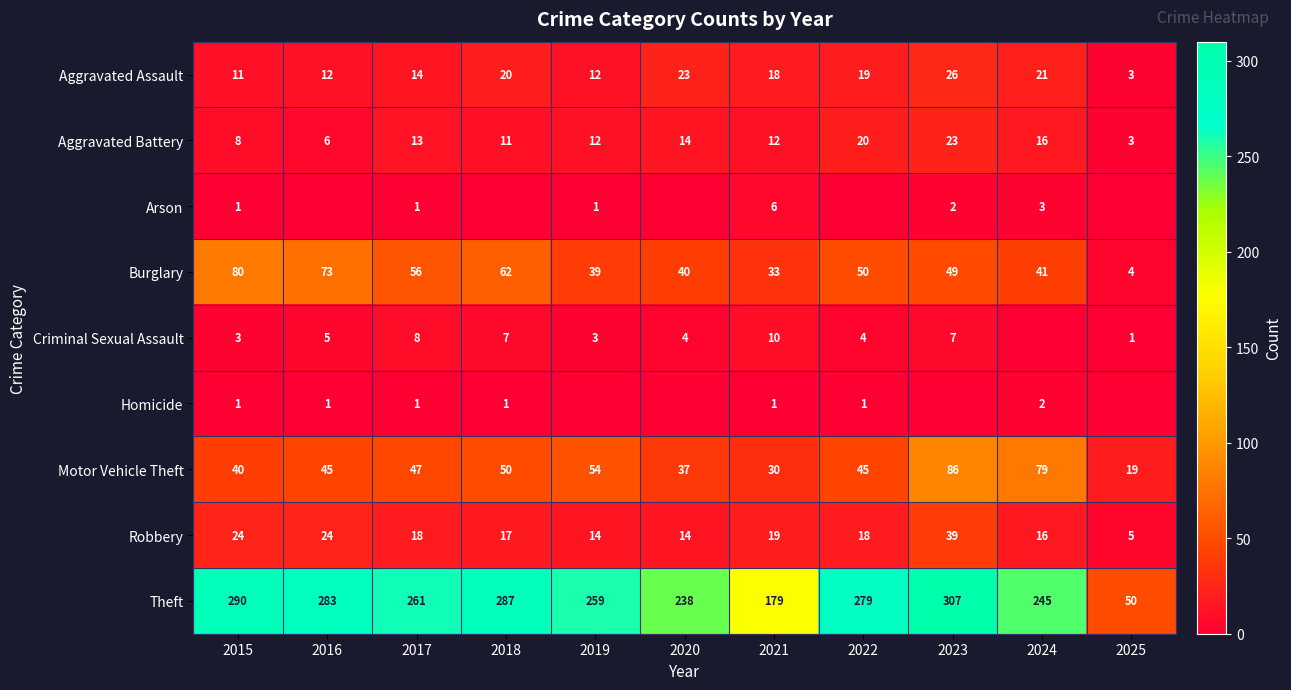

Which category has the highest value in the Burglary series?

2015